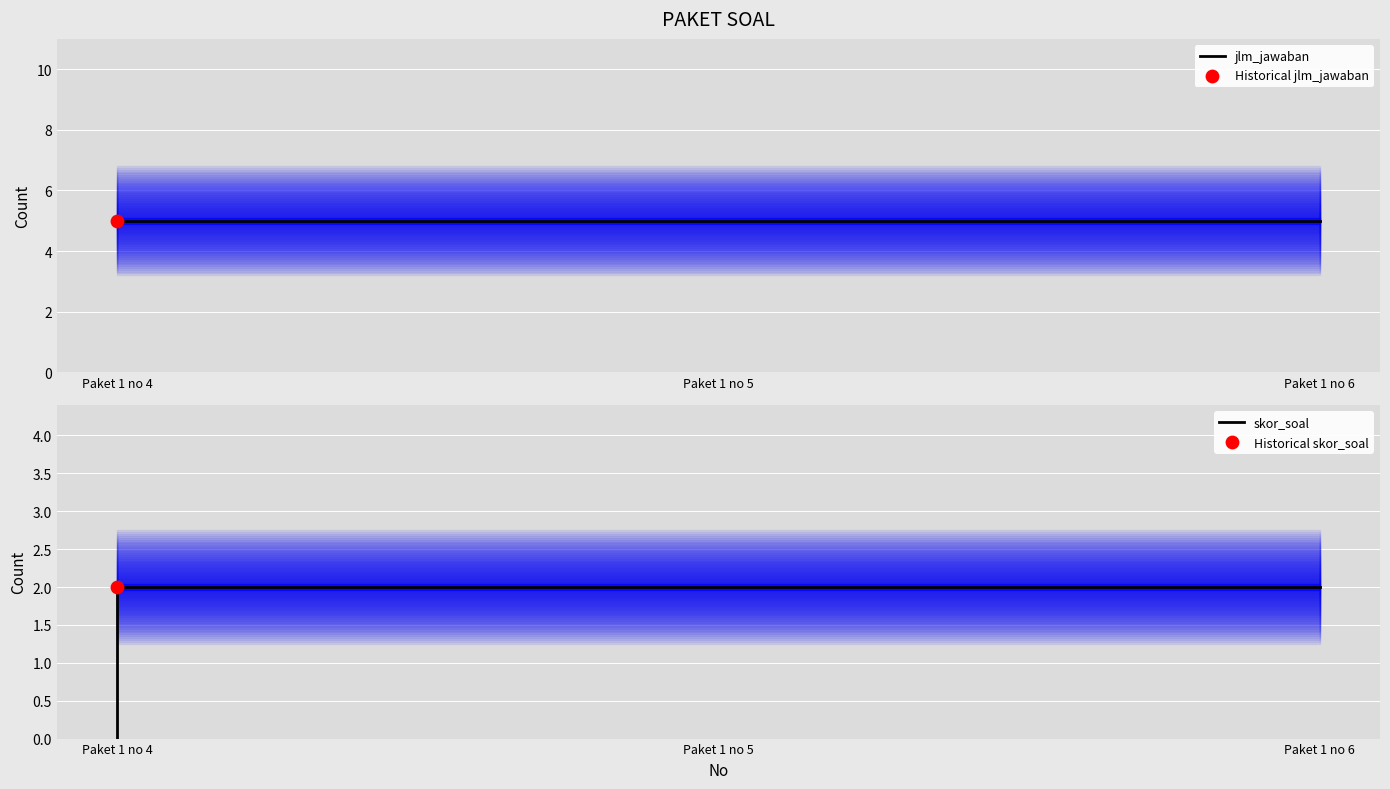

At how many categories does at least one series exceed 2?

3